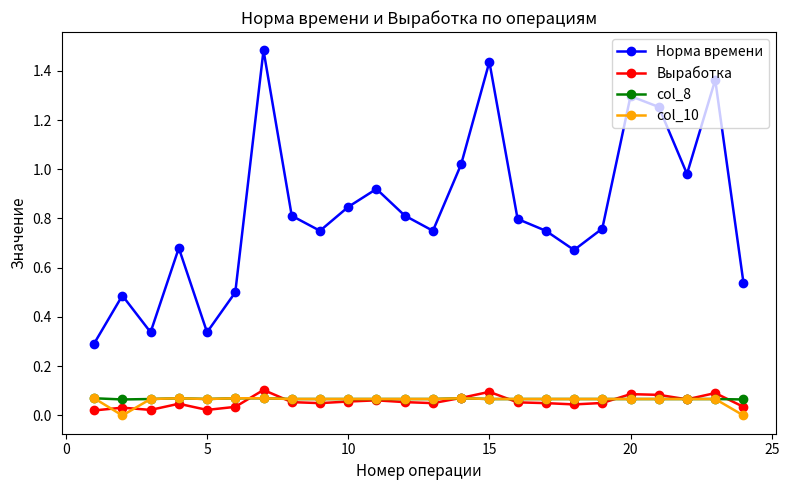

Which series has the largest total across all categories?

Норма времени